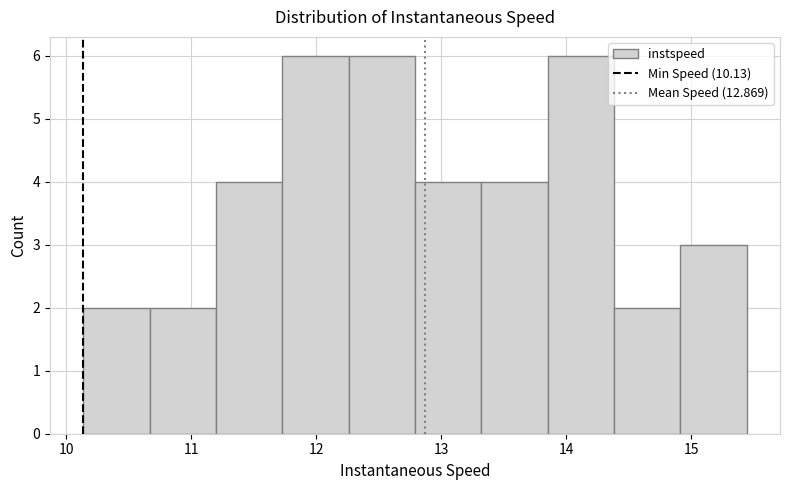

Reading left to right, transcribe this chart: for each bar, give the range it covers on the x-axis and its height. Neither the bar edges nor the heights are printed on the chart, so give them approximately, as read against the axes.

10.1 to 10.7: 2
10.7 to 11.2: 2
11.2 to 11.7: 4
11.7 to 12.3: 6
12.3 to 12.8: 6
12.8 to 13.3: 4
13.3 to 13.9: 4
13.9 to 14.4: 6
14.4 to 14.9: 2
14.9 to 15.4: 3